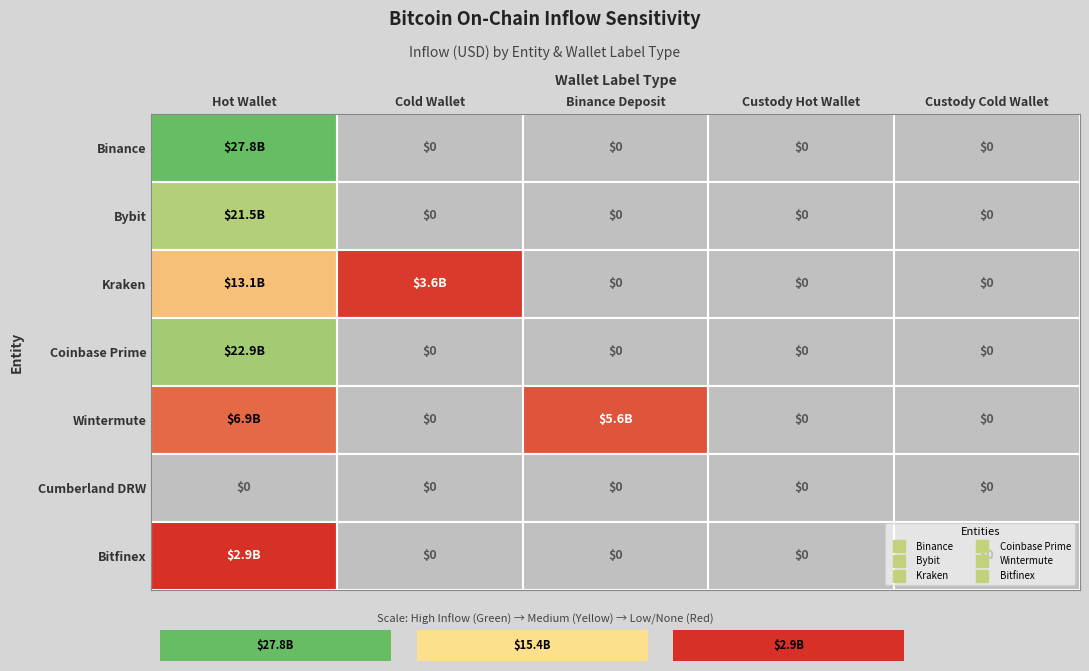

How many values in the Bitfinex series exceed 0?

1